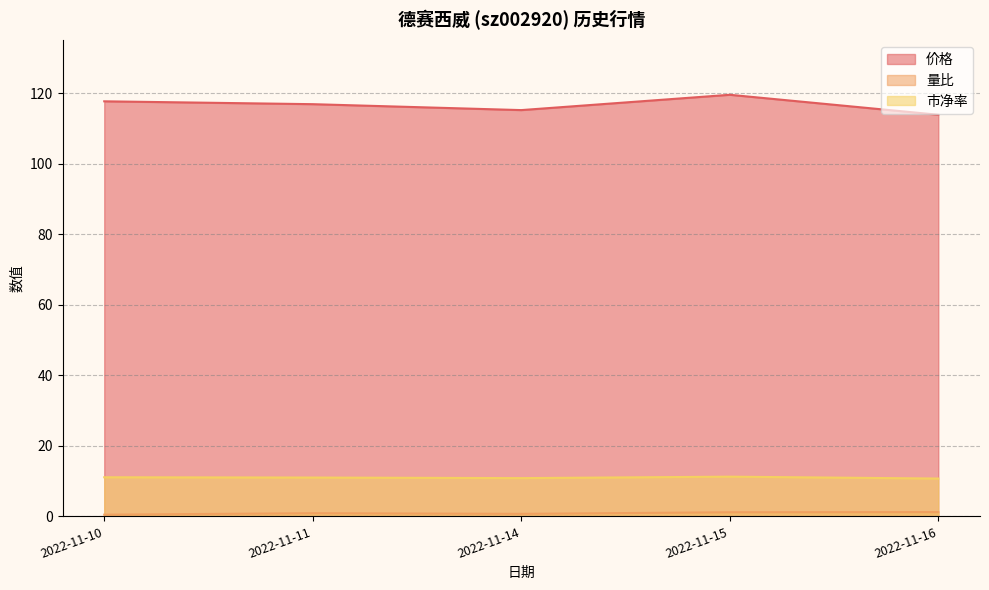

At which category does 市净率 reach its first local peak?

2022-11-15